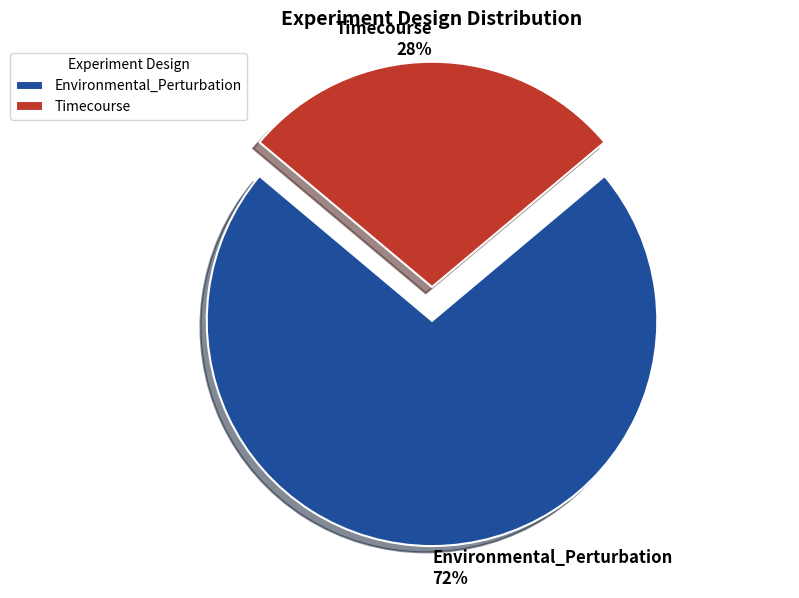

How many slices are in this pie chart?

2